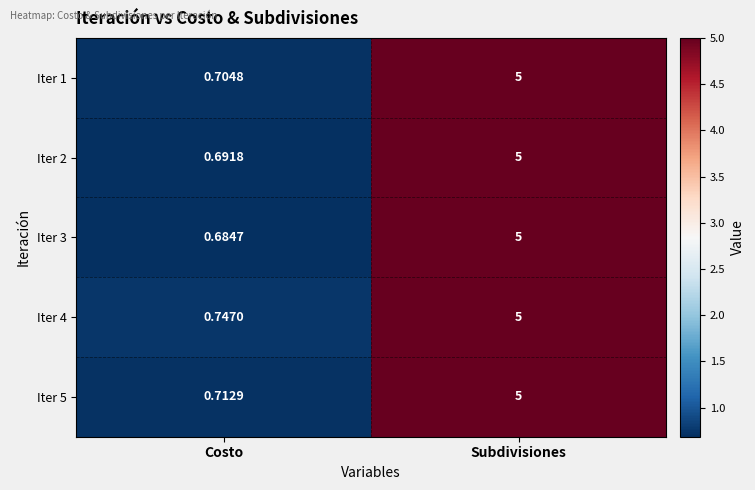

At which category is the sum across all series the highest?

Subdivisiones